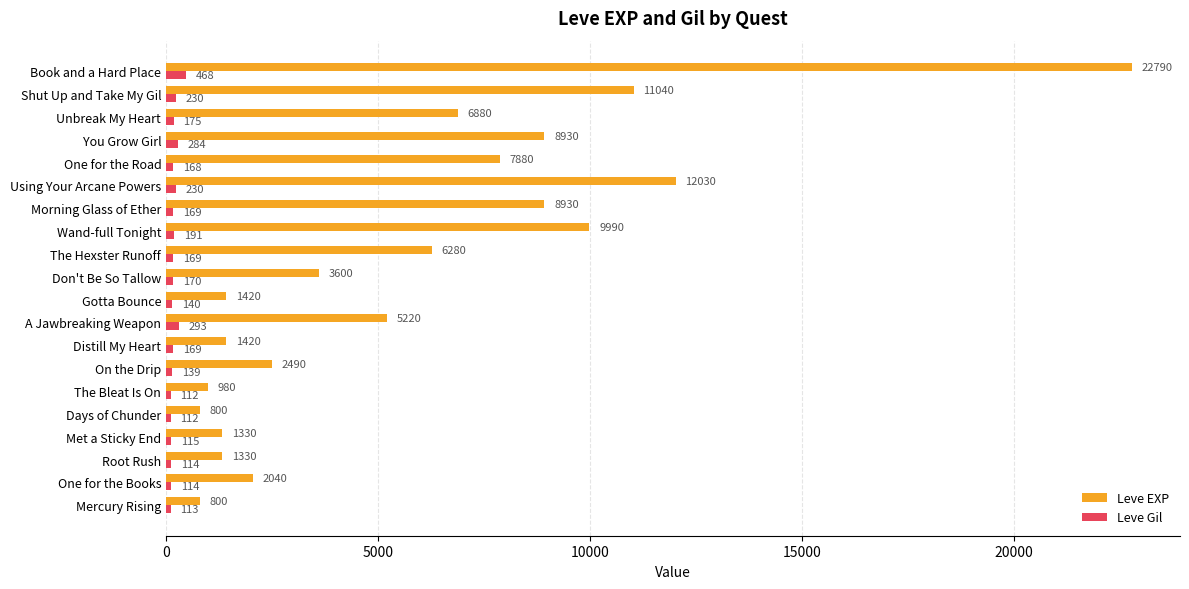

Which series has the widest spread of values?

Leve EXP